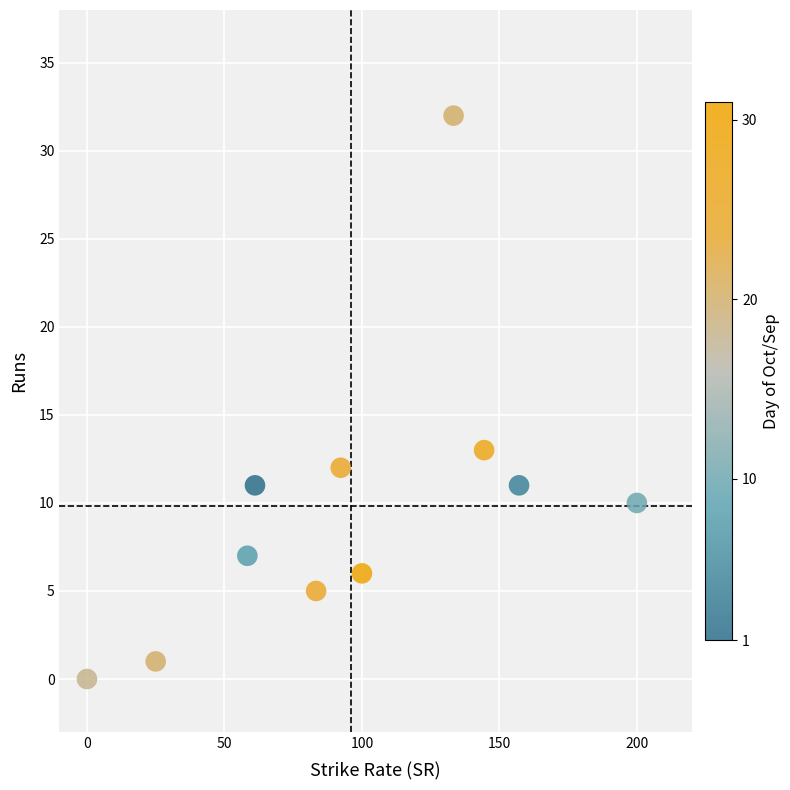

What Y value in the scatter plot is closest to 16?

13